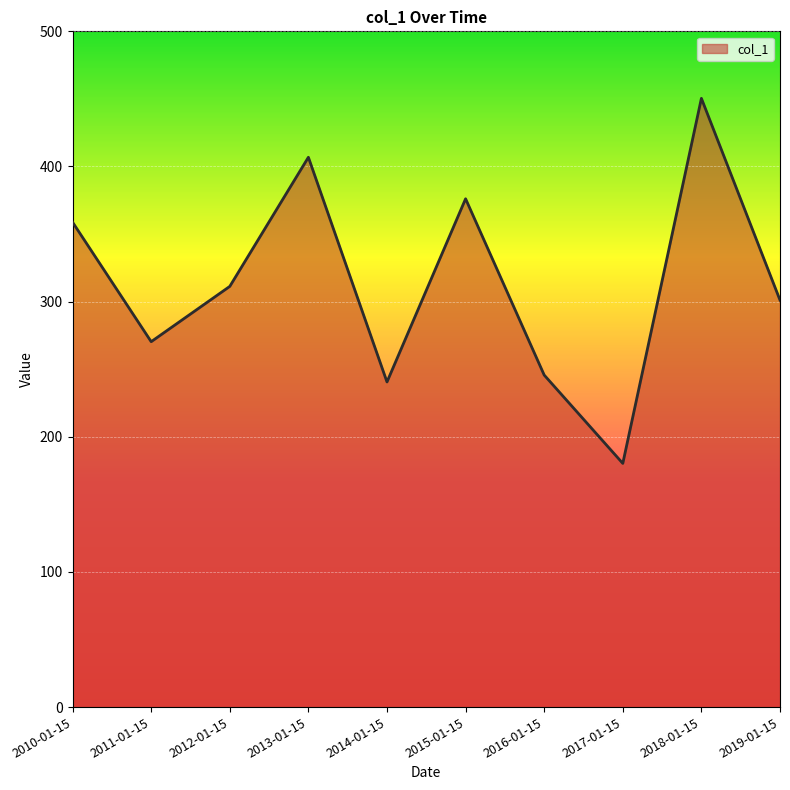

What position from the left is 2016-01-15?

7